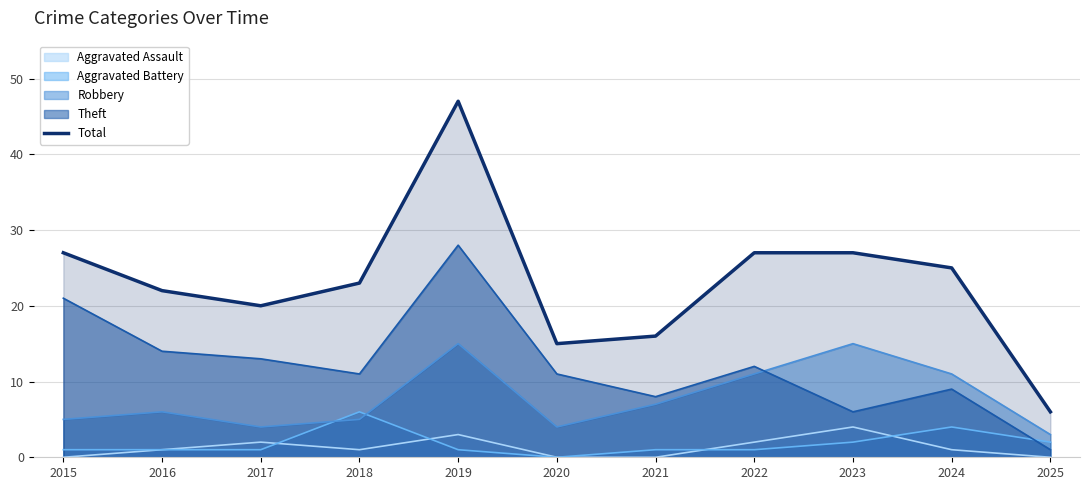

At which category does the data reach its first local valley?

2017